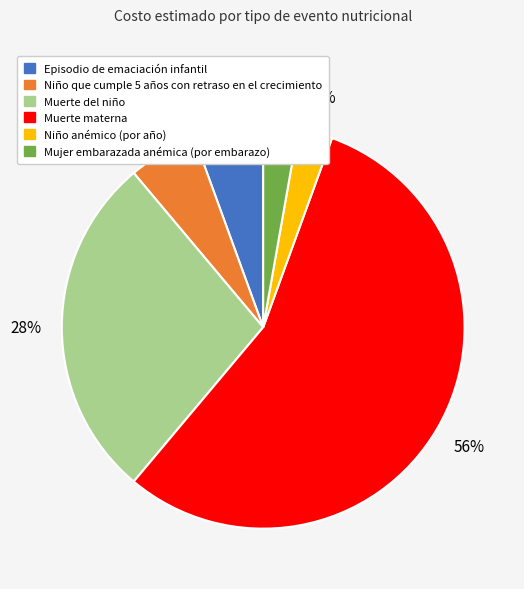

The Muerte materna slice represents 56% of the pie. True or false?

True